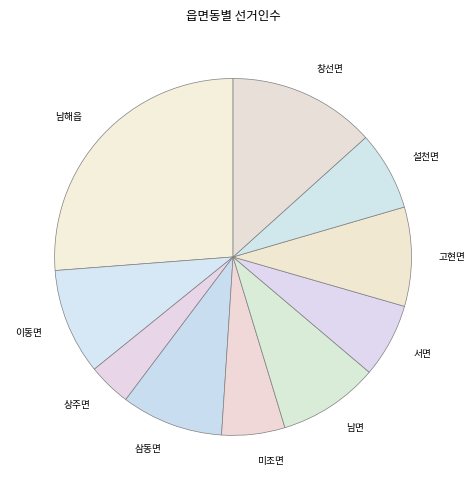

Does 상주면 represent more than half of the total?

No